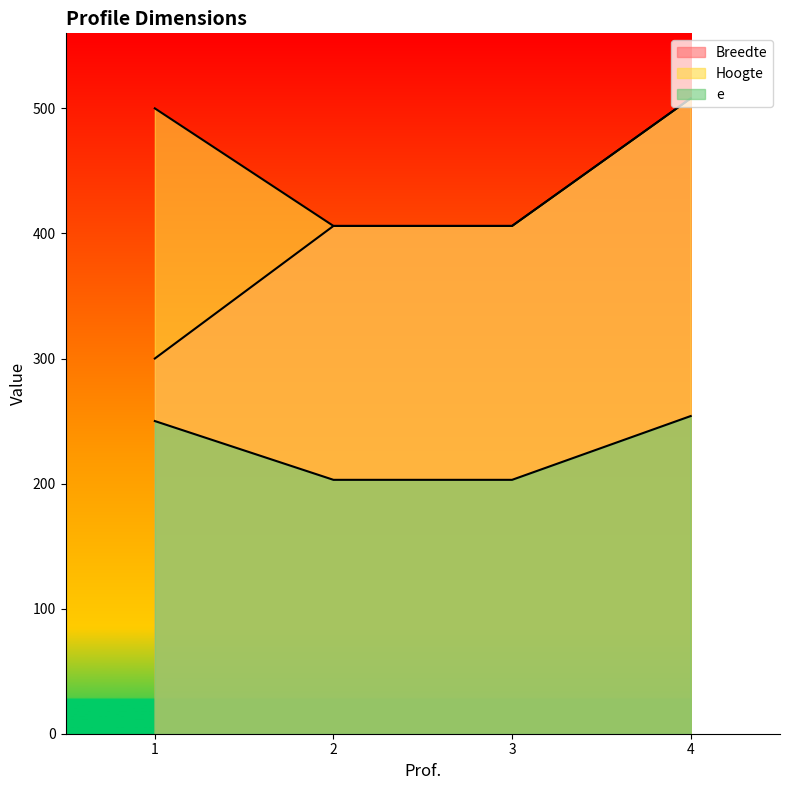

Which series changed the most between 2 and 3?

Breedte